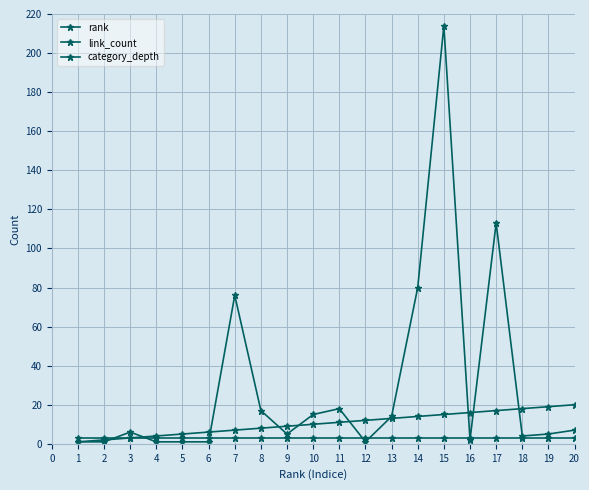

How many lines are shown in the chart?

3